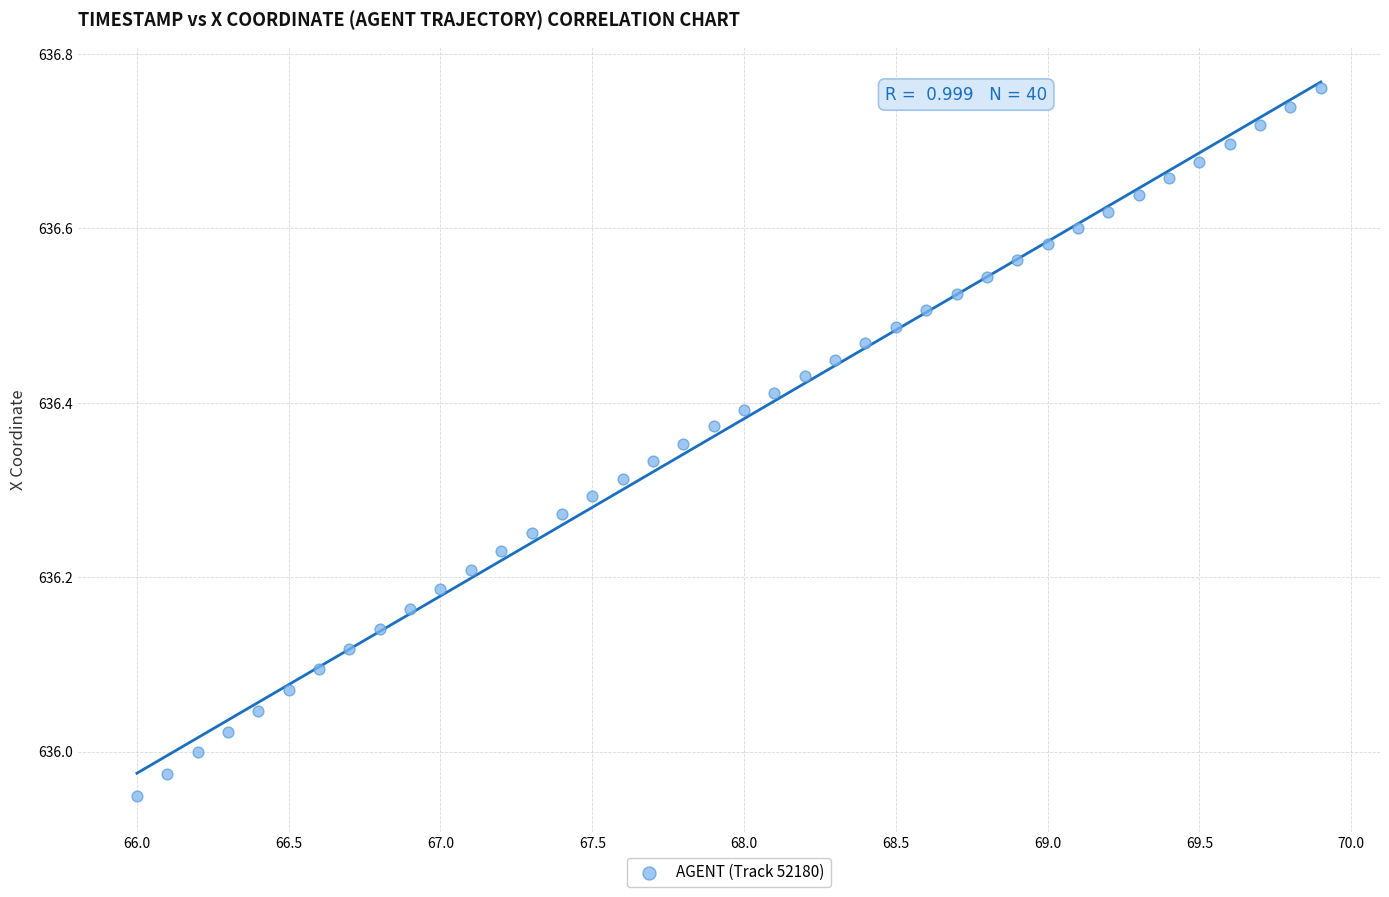

What is the range of X values (max minus min)?

3.9